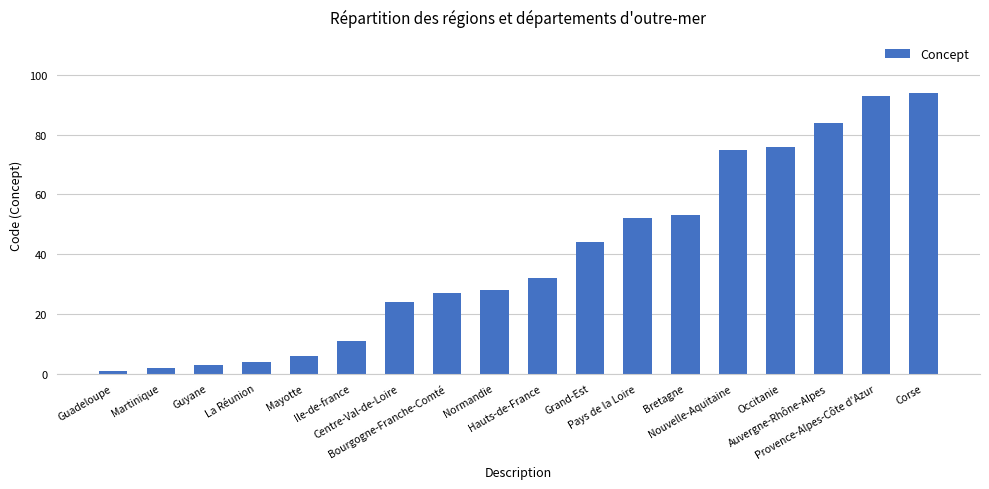

Between Martinique and Grand-Est, which is larger?

Grand-Est